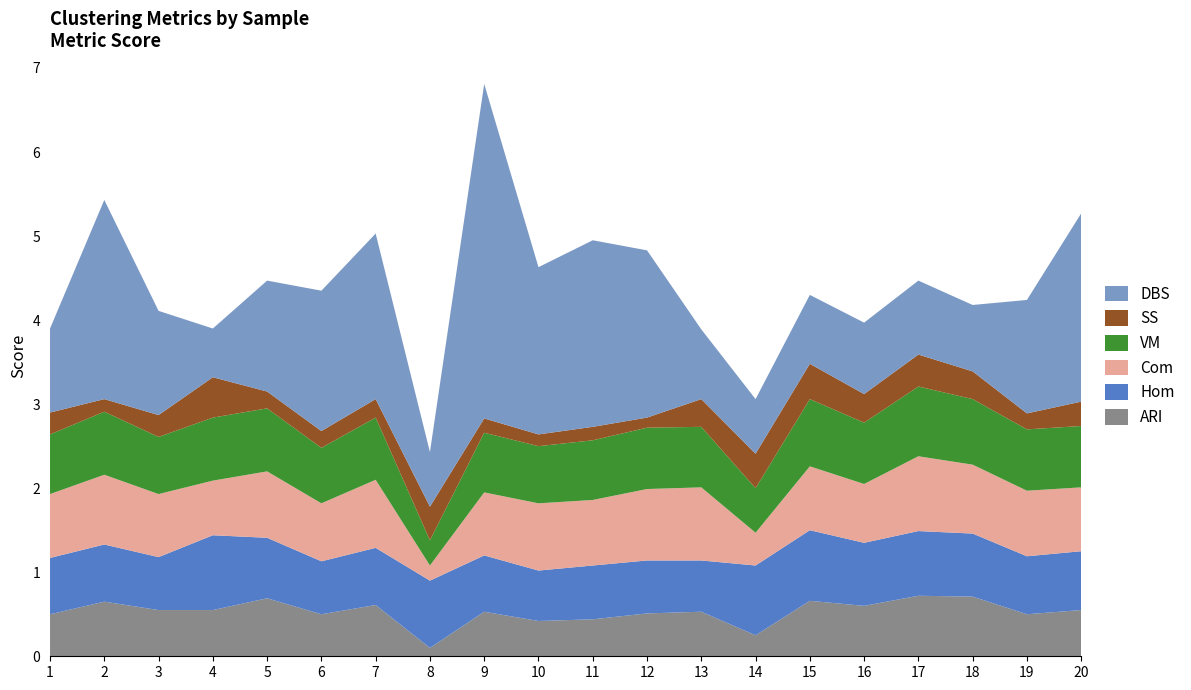

Reading left to right, extract all data points from this chart.

ARI: 1=0.5	2=0.7	3=0.6	4=0.6	5=0.7	6=0.5	7=0.6	8=0.1	9=0.5	10=0.4	11=0.4	12=0.5	13=0.5	14=0.2	15=0.7	16=0.6	17=0.7	18=0.7	19=0.5	20=0.6
Hom: 1=0.7	2=0.7	3=0.6	4=0.9	5=0.7	6=0.6	7=0.7	8=0.8	9=0.7	10=0.6	11=0.6	12=0.6	13=0.6	14=0.8	15=0.8	16=0.8	17=0.8	18=0.8	19=0.7	20=0.7
Com: 1=0.8	2=0.8	3=0.8	4=0.7	5=0.8	6=0.7	7=0.8	8=0.2	9=0.8	10=0.8	11=0.8	12=0.8	13=0.9	14=0.4	15=0.8	16=0.7	17=0.9	18=0.8	19=0.8	20=0.8
VM: 1=0.7	2=0.8	3=0.7	4=0.8	5=0.8	6=0.7	7=0.7	8=0.3	9=0.7	10=0.7	11=0.7	12=0.7	13=0.7	14=0.5	15=0.8	16=0.7	17=0.8	18=0.8	19=0.7	20=0.7
SS: 1=0.3	2=0.1	3=0.3	4=0.5	5=0.2	6=0.2	7=0.2	8=0.4	9=0.2	10=0.1	11=0.2	12=0.1	13=0.3	14=0.4	15=0.4	16=0.3	17=0.4	18=0.3	19=0.2	20=0.3
DBS: 1=1.0	2=2.4	3=1.2	4=0.6	5=1.3	6=1.7	7=2.0	8=0.7	9=4.0	10=2.0	11=2.2	12=2.0	13=0.8	14=0.7	15=0.8	16=0.8	17=0.9	18=0.8	19=1.4	20=2.2